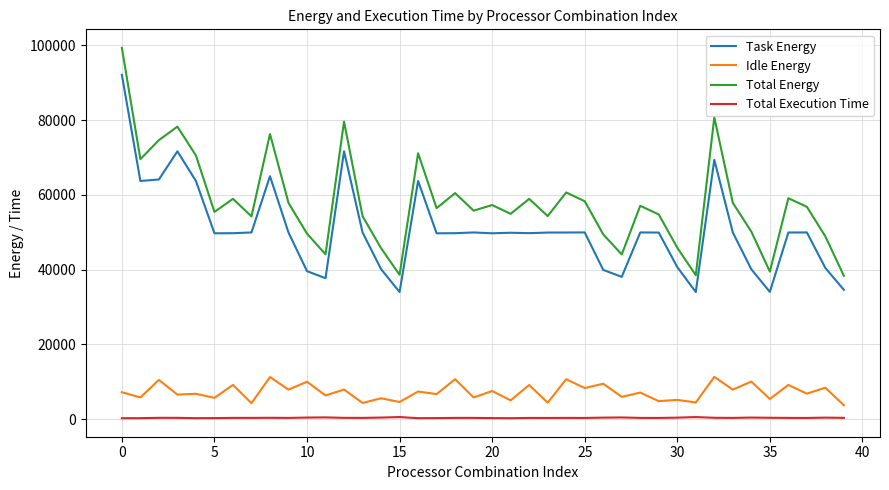

What is the difference between the maximum and minimum values in the Idle Energy series?

7596.5